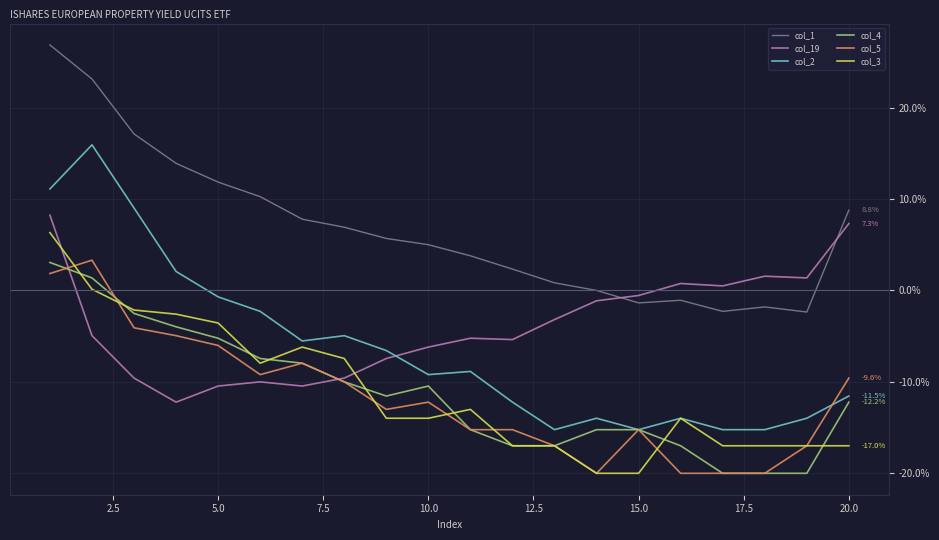

True or false: col_1 and col_3 intersect in this chart.

False